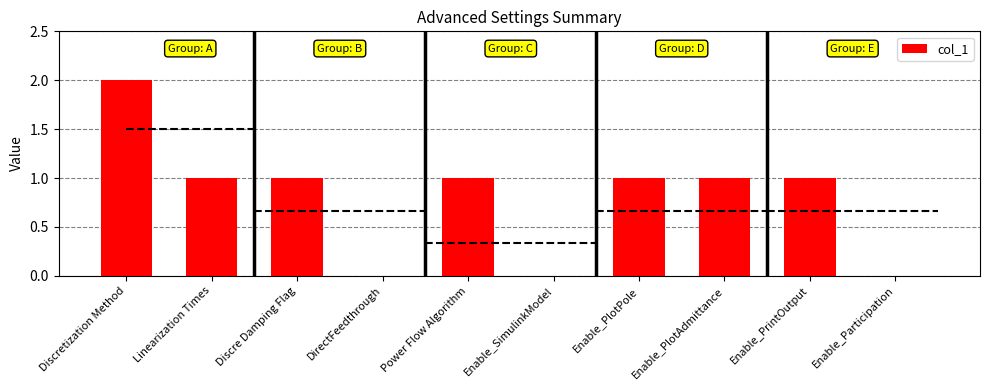

Rank the categories by value from lowest to highest.

DirectFeedthrough, Enable_SimulinkModel, Enable_Participation, Linearization Times, Discre Damping Flag, Power Flow Algorithm, Enable_PlotPole, Enable_PlotAdmittance, Enable_PrintOutput, Discretization Method